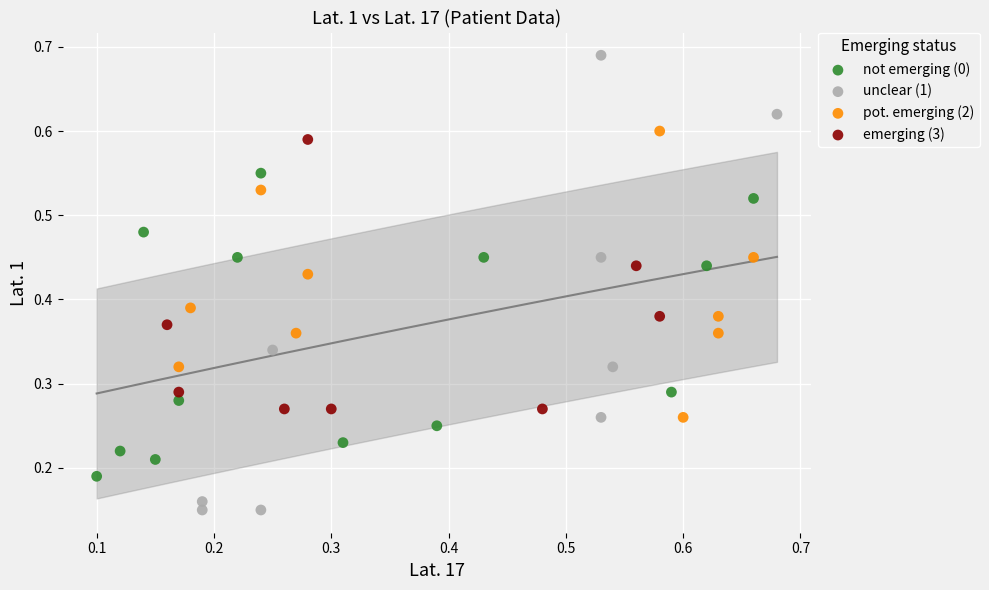

Which series has the widest spread of Y values?

unclear (1)